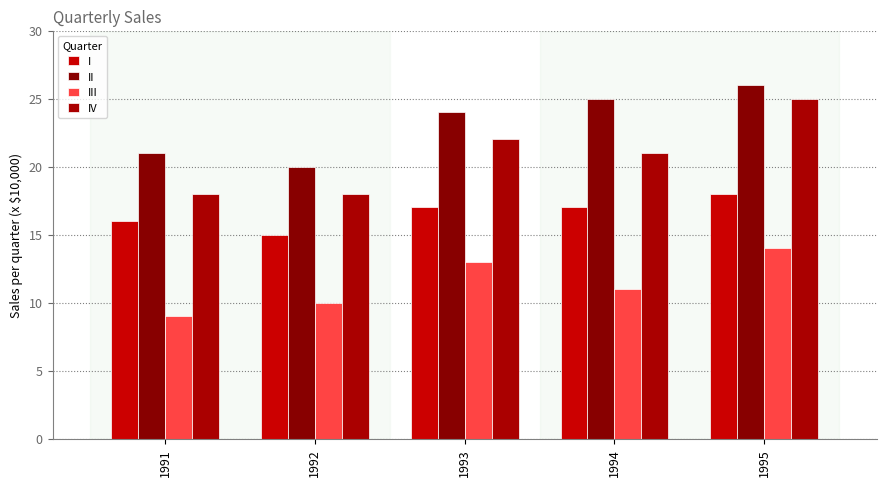

What is the value of the I bar at the 2nd from the left?

15